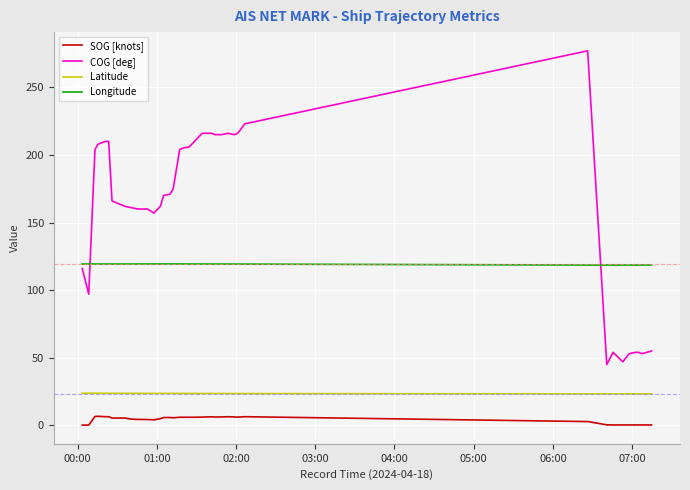

What is the highest value of the Longitude series?

119.3